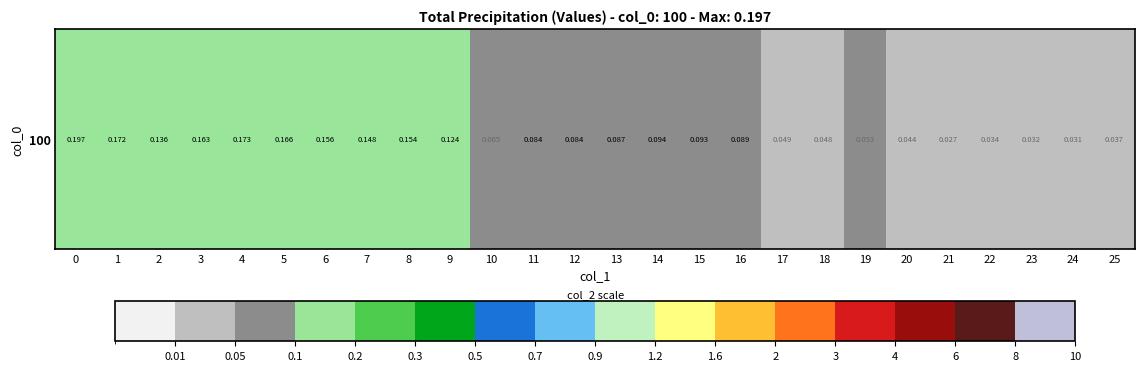

Reading left to right, extract all data points from this chart.

0=0.2	1=0.2	2=0.1	3=0.2	4=0.2	5=0.2	6=0.2	7=0.1	8=0.2	9=0.1	10=0.1	11=0.1	12=0.1	13=0.1	14=0.1	15=0.1	16=0.1	17=0.0	18=0.0	19=0.1	20=0.0	21=0.0	22=0.0	23=0.0	24=0.0	25=0.0